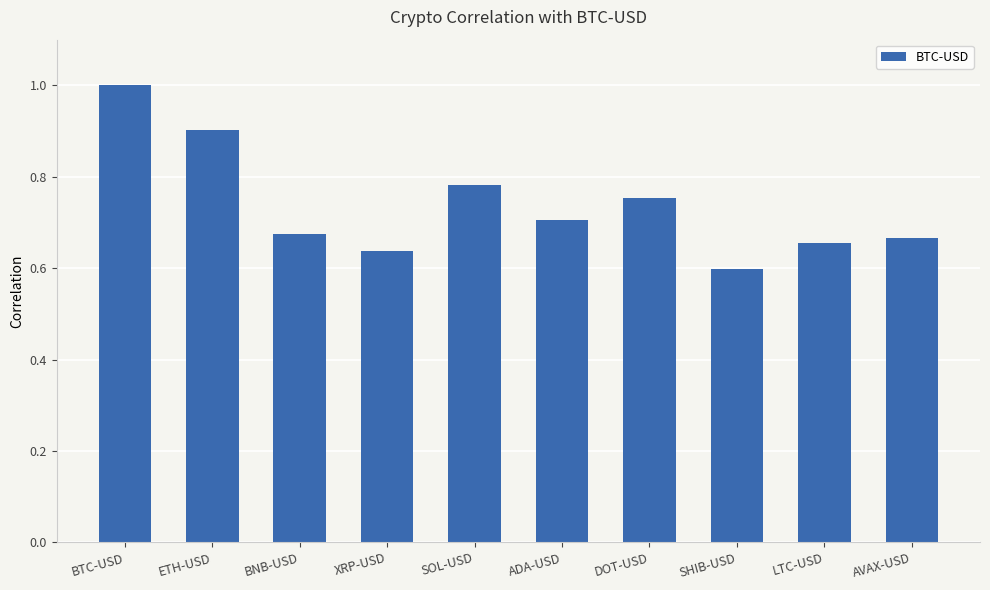

What is the change in value from XRP-USD to ADA-USD?

+0.1